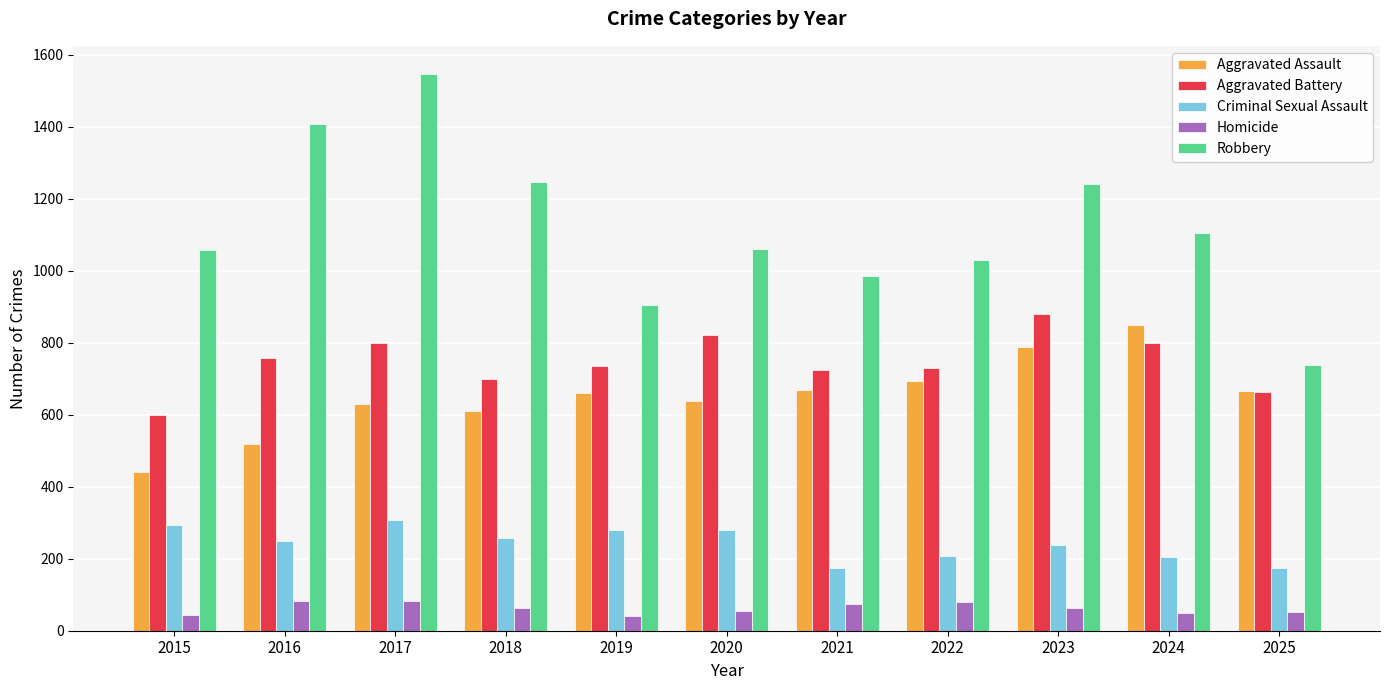

What is the highest value of the Criminal Sexual Assault series?

308